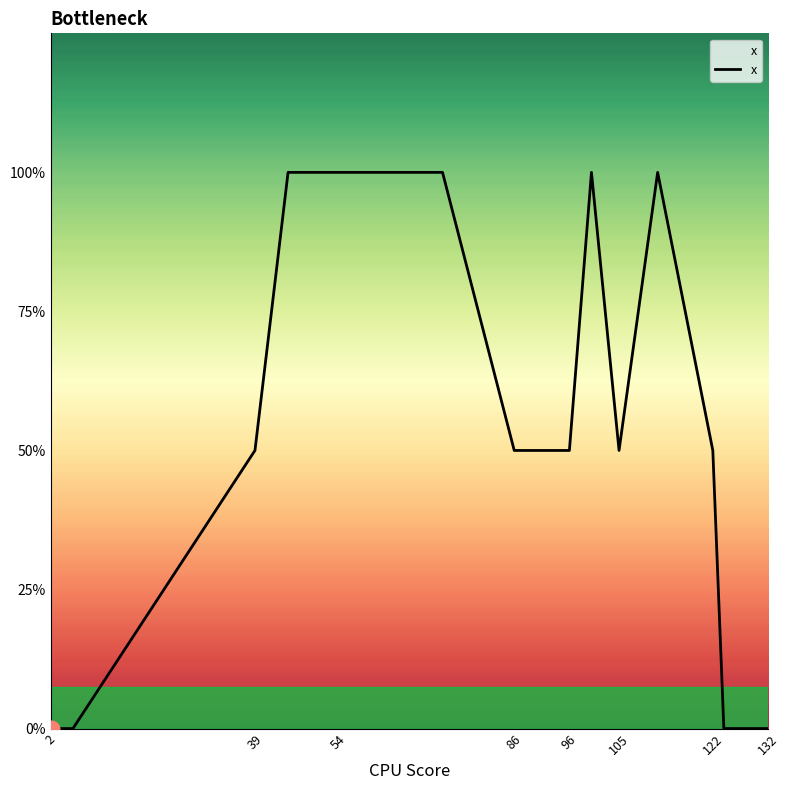

How many interior local peaks (higher than both neighbors) does the data have?

2